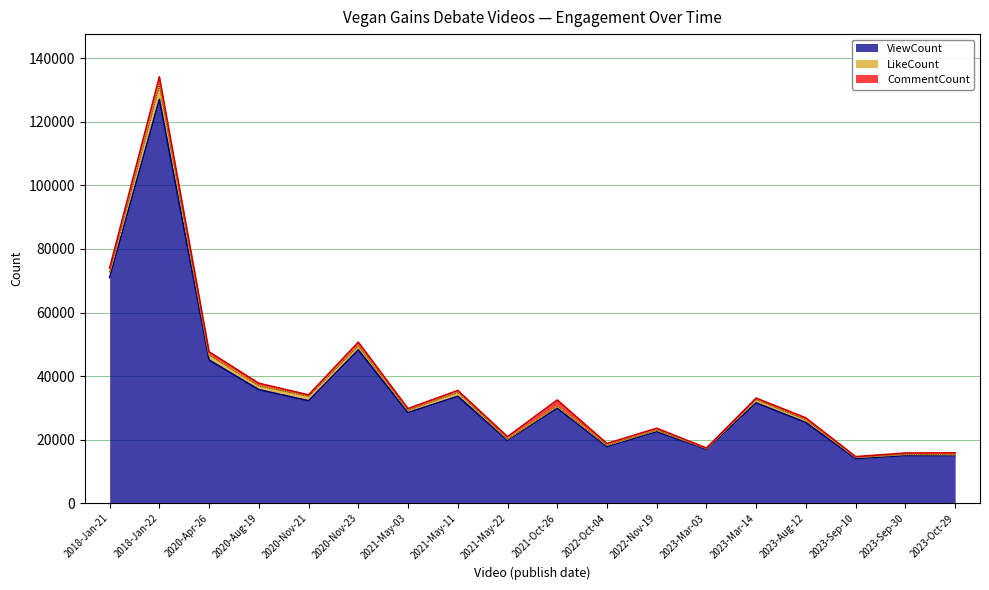

True or false: CommentCount and ViewCount cross at least once.

False